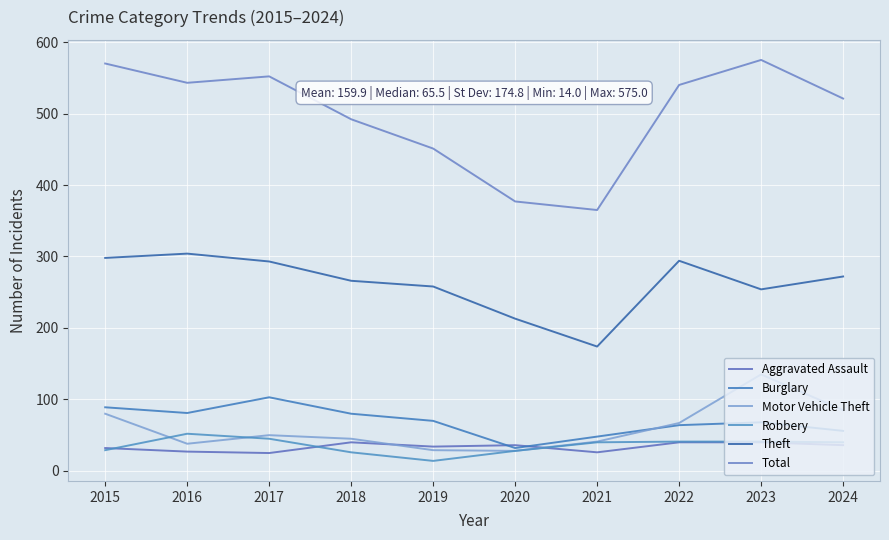

What is the difference between the maximum and minimum values in the Motor Vehicle Theft series?

107